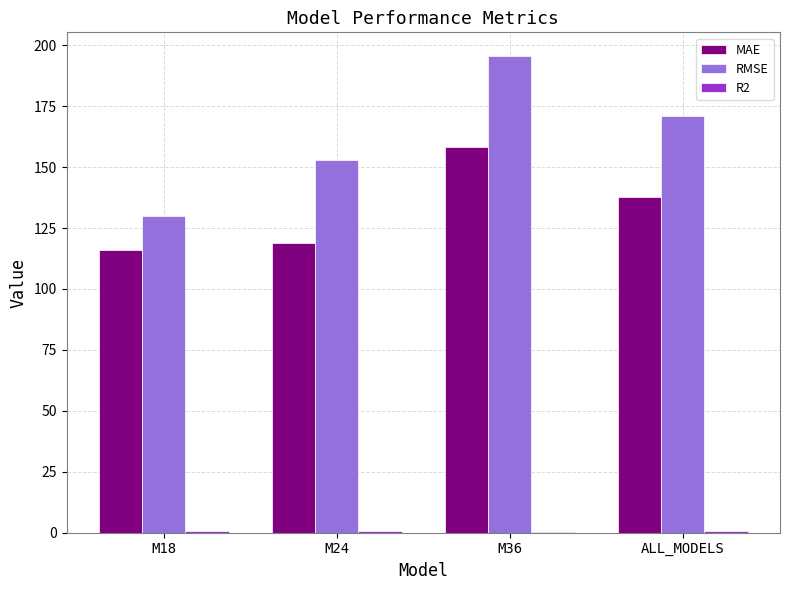

How many groups of bars are there?

4